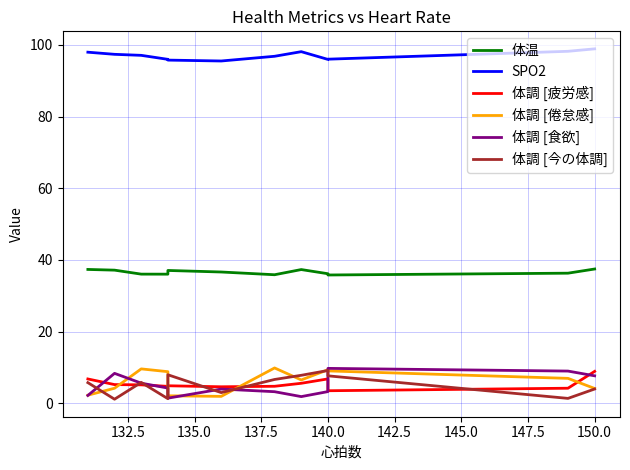

True or false: 体調 [疲労感] and 体温 intersect in this chart.

False